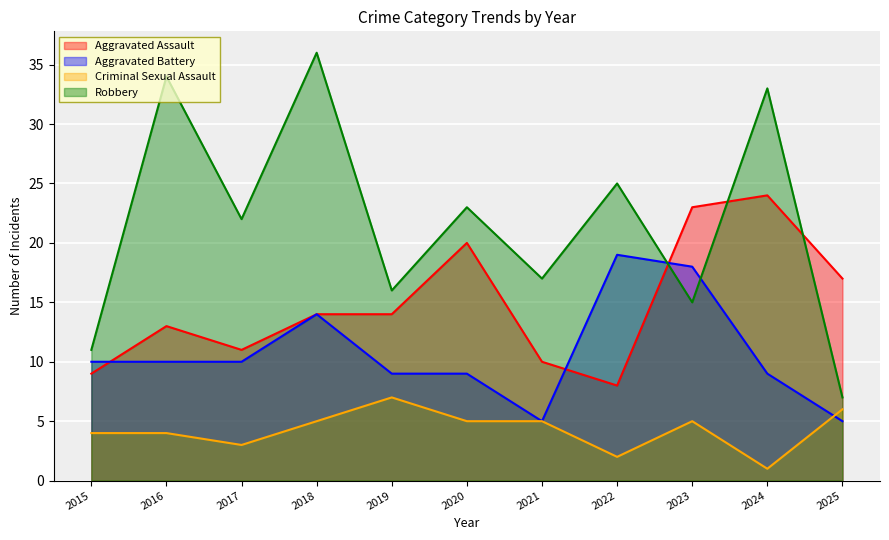

At which category is the sum across all series the highest?

2018